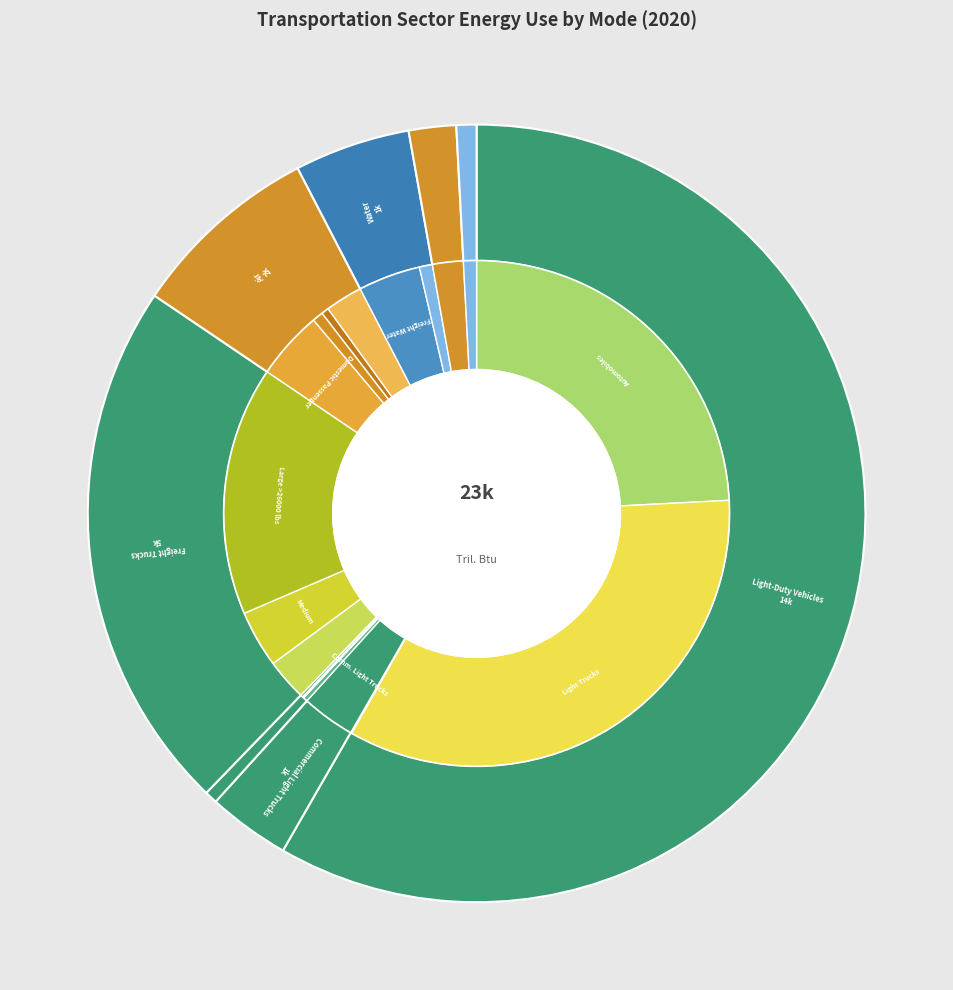

Combined, do Recreational Boats and Air account for over 50%?

No